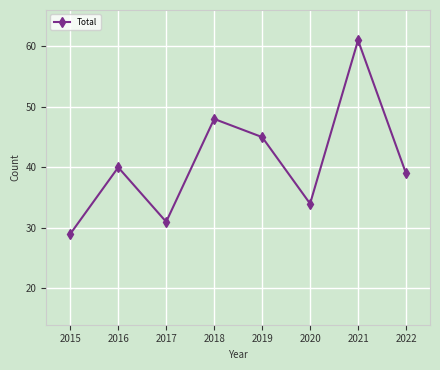

Rank the categories by value from lowest to highest.

2015, 2017, 2020, 2022, 2016, 2019, 2018, 2021